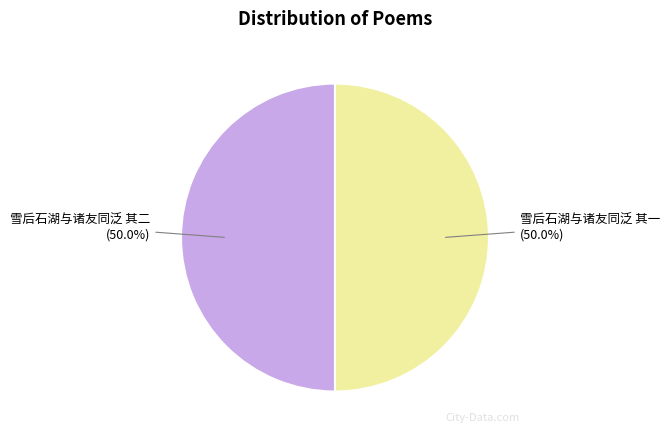

What is the ratio of the value at 雪后石湖与诸友同泛 其二 to the value at 雪后石湖与诸友同泛 其一?

1.0